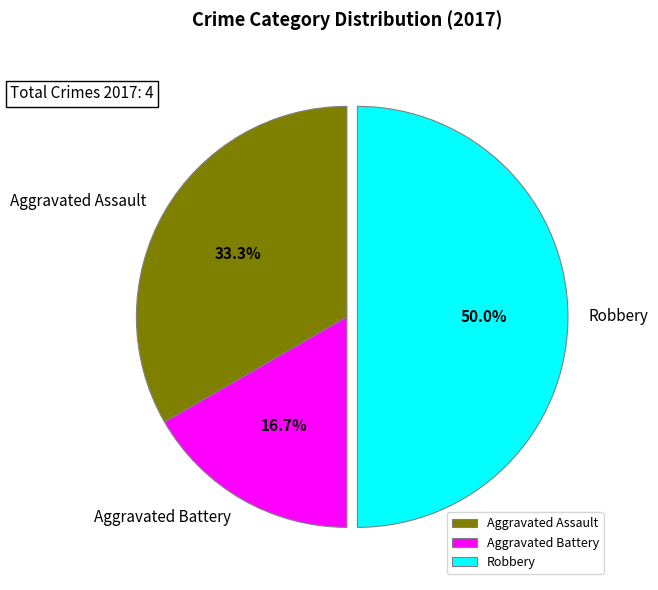

How much of the chart is everything except Aggravated Battery?

83.3%